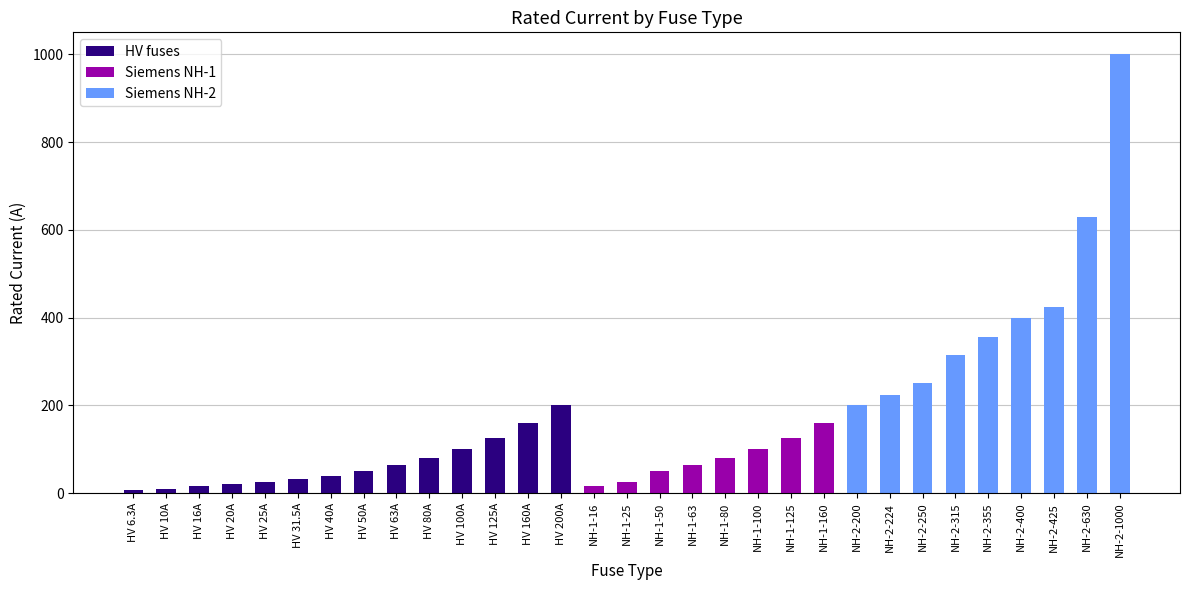

At which category is the sum across all series the highest?

NH-2-1000